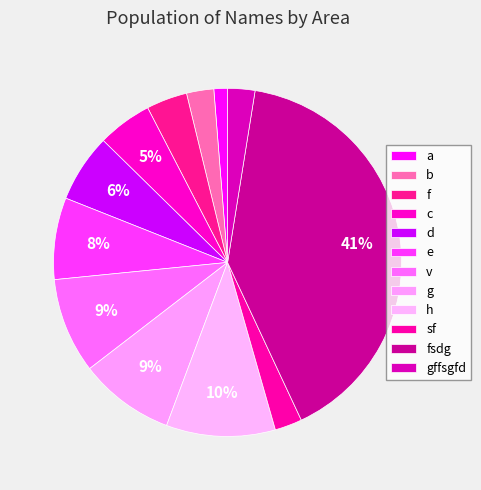

How many segments does this pie chart have?

12